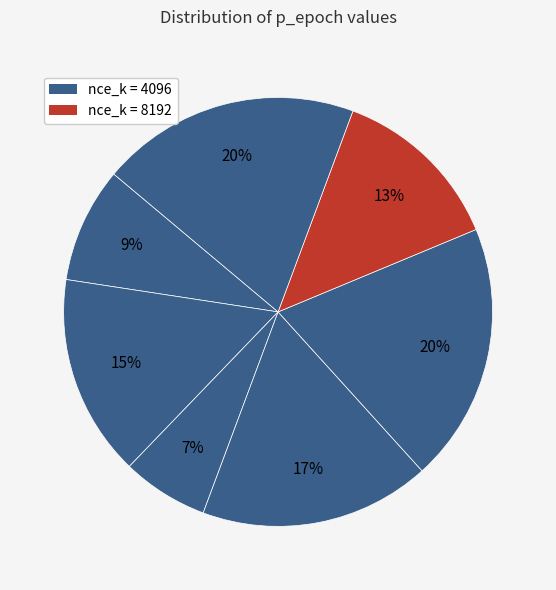

How many segments does this pie chart have?

7